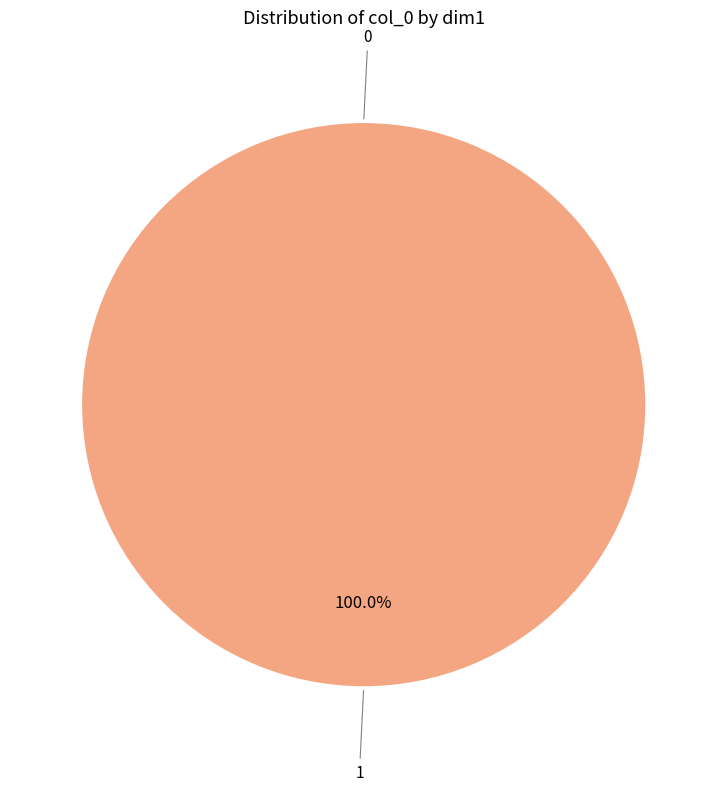

Combined, do 0 and 1 account for over 50%?

Yes